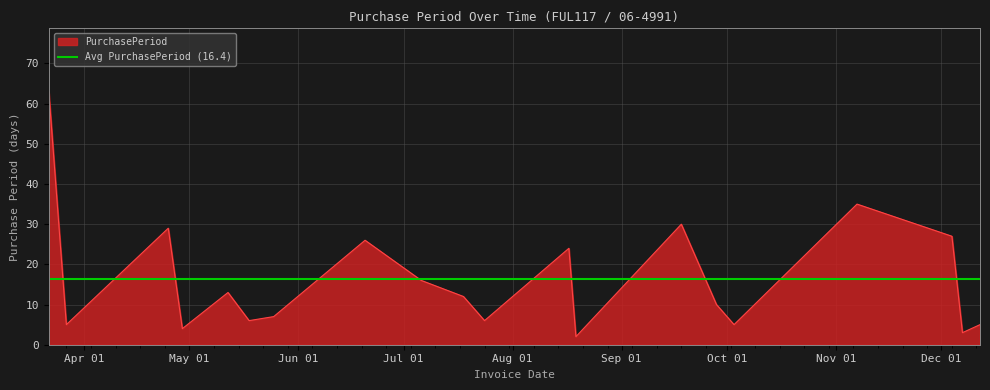

Which category has the highest value across all series?

2017-03-22